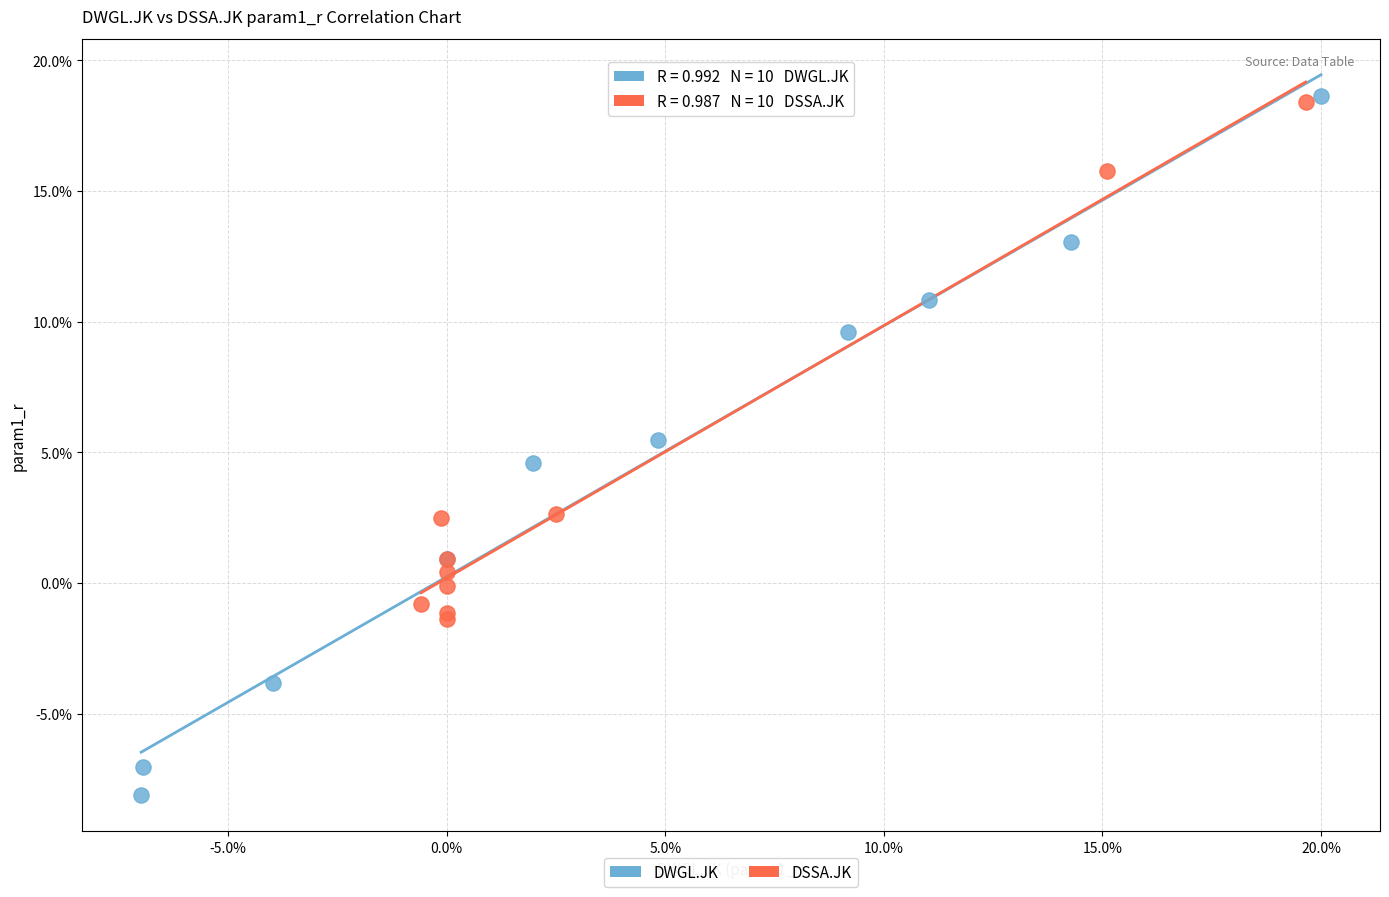

Which series has the widest spread of Y values?

DWGL.JK